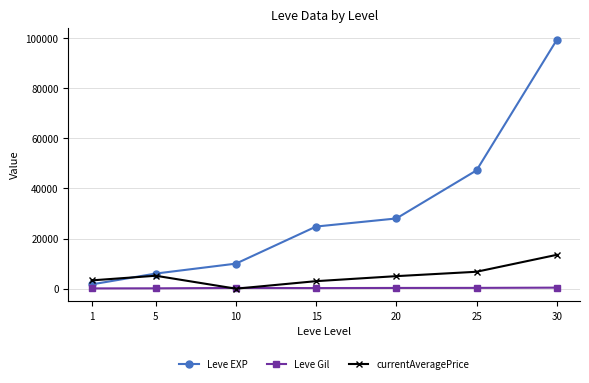

What is the lowest value of the Leve EXP series?

1690